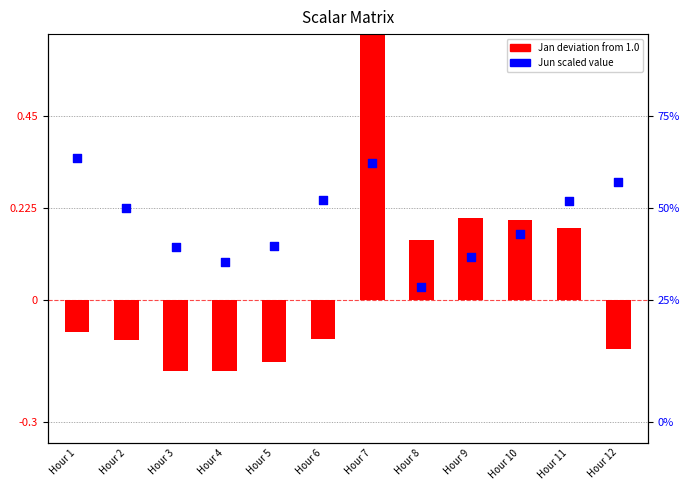

Which series has the widest spread of Y values?

Jan deviation from 1.0